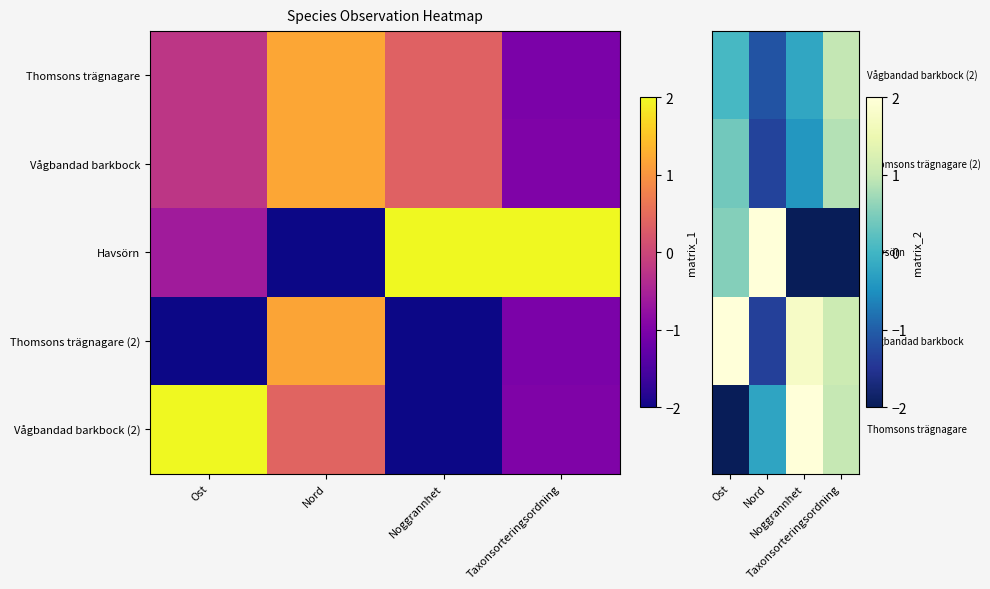

Reading left to right, list all the values displayed in this chart.

row_0: Ost=0.1	Nord=-1.1	Noggrannhet=-0.2	Taxonsorteringsordning=1.0
row_1: Ost=0.4	Nord=-1.3	Noggrannhet=-0.4	Taxonsorteringsordning=0.9
row_2: Ost=0.5	Nord=3.8	Noggrannhet=-3.6	Taxonsorteringsordning=-3.9
row_3: Ost=2.5	Nord=-1.3	Noggrannhet=1.8	Taxonsorteringsordning=1.1
row_4: Ost=-3.7	Nord=-0.2	Noggrannhet=2.2	Taxonsorteringsordning=1.0